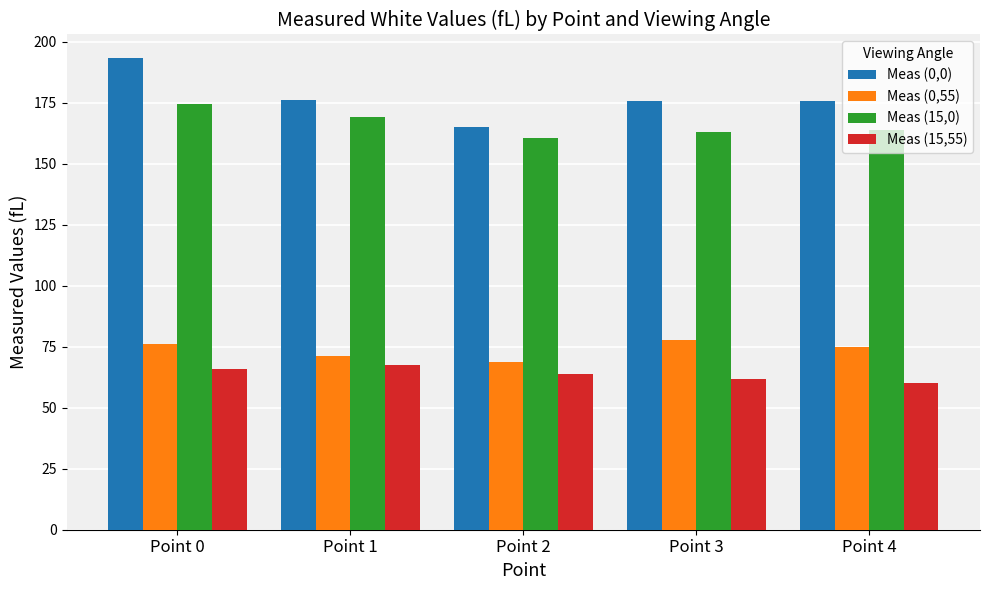

Are the bars horizontal?

No